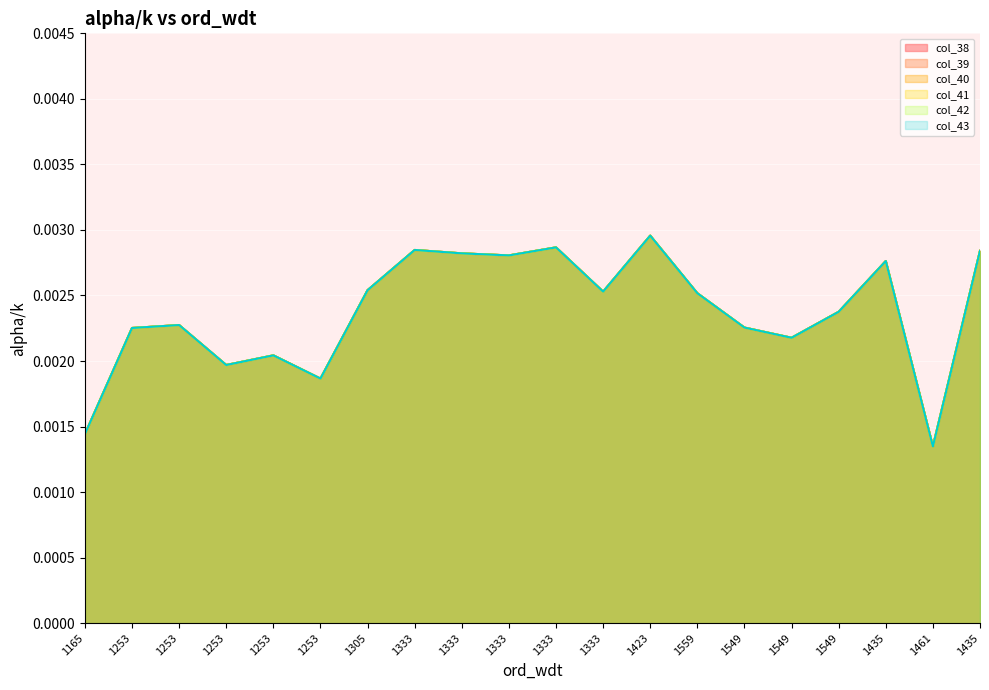

Which series has the widest spread of values?

col_38